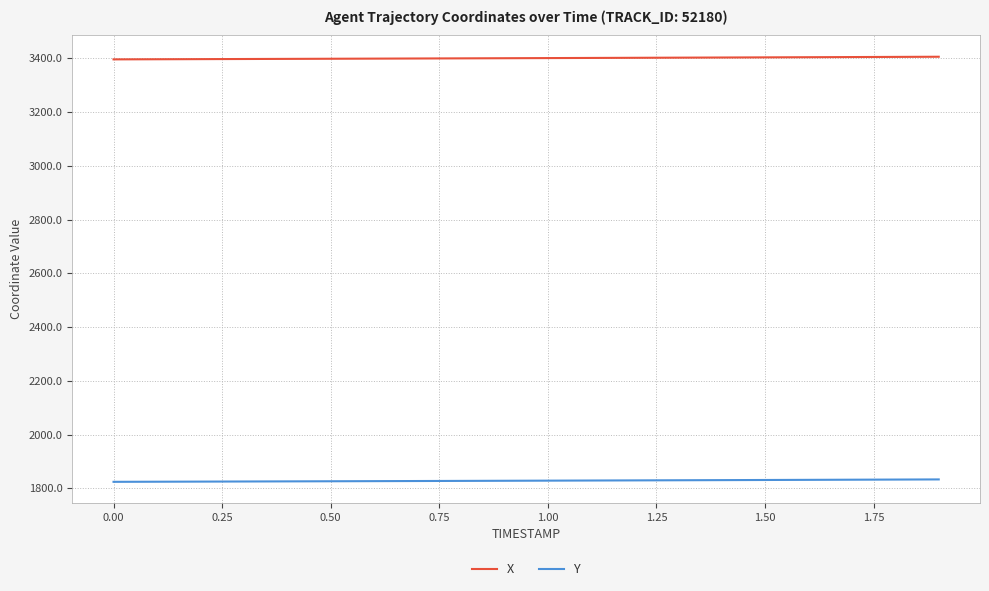

What is the sum of all Y values?

36569.8